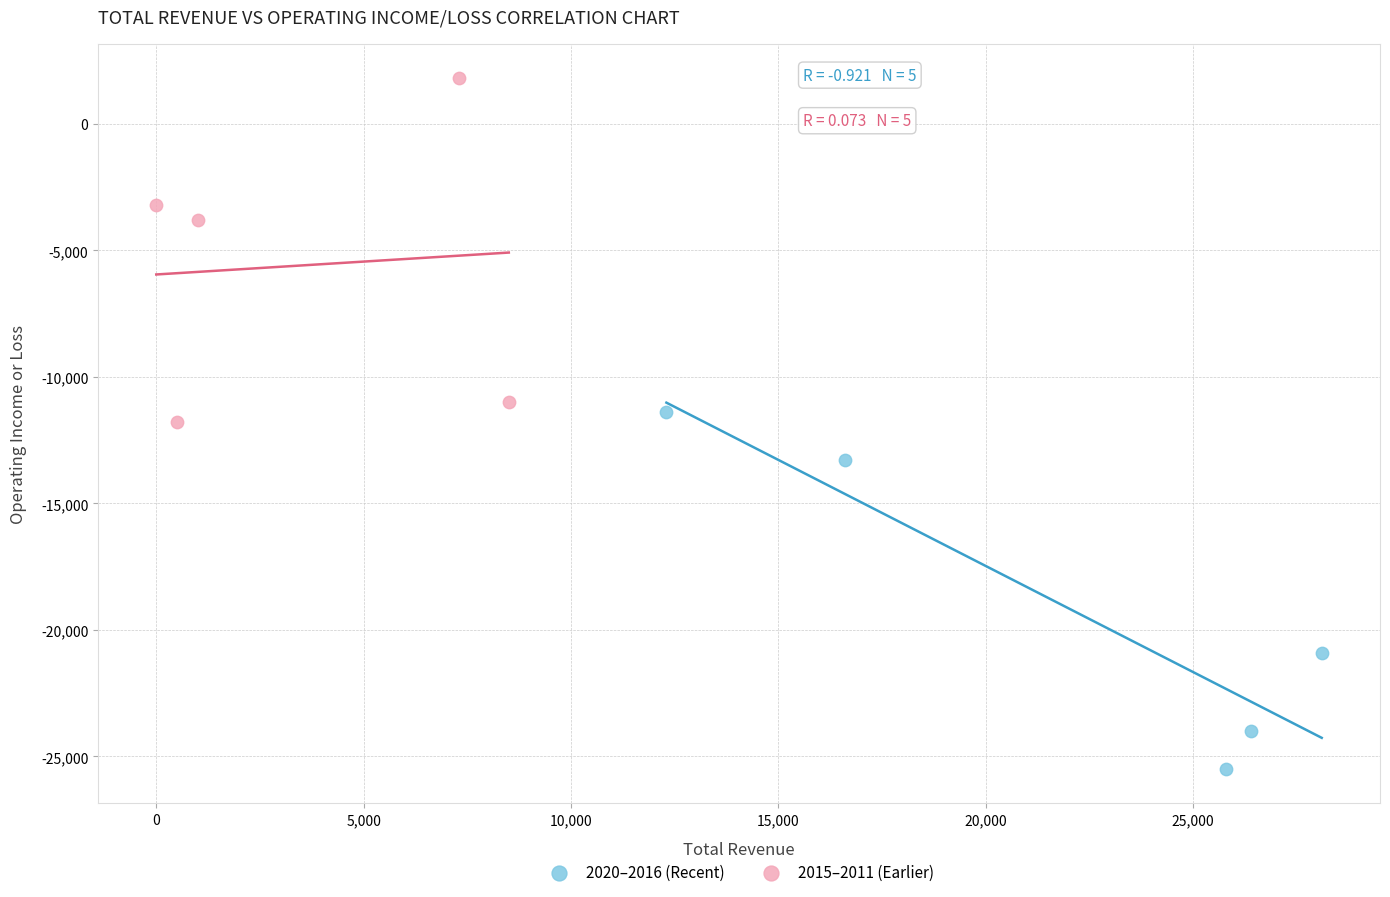

Which series contains the lowest Y value?

2020–2016 (Recent)